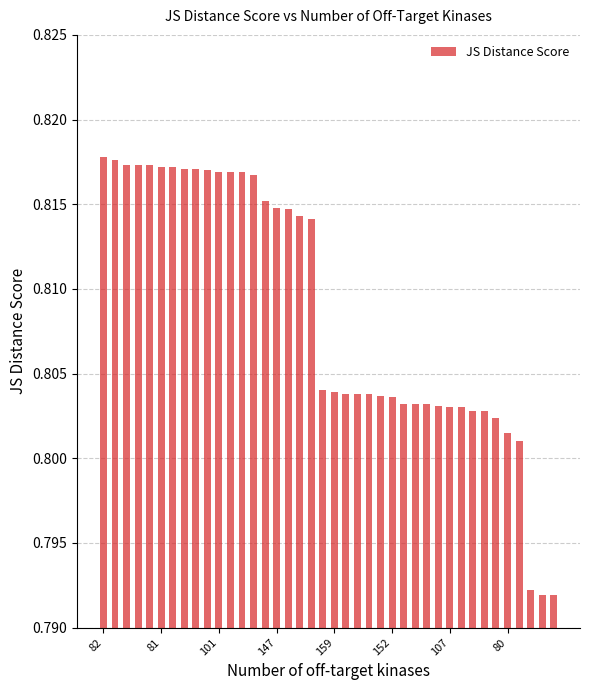

How many values are between 0 and 1?

40